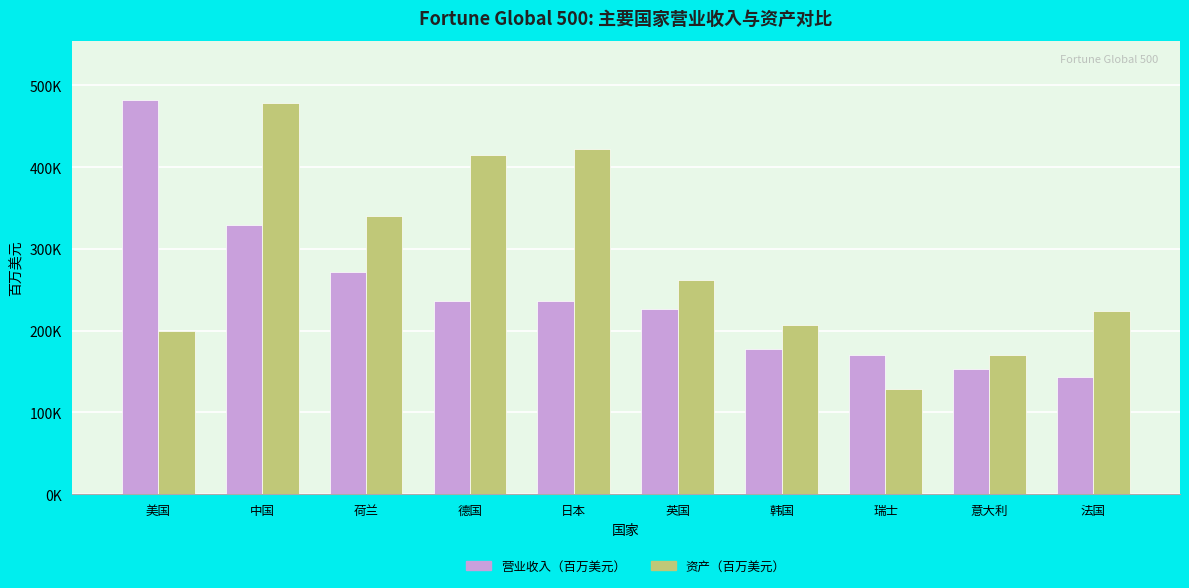

What are all the series names shown in the legend?

营业收入（百万美元）, 资产（百万美元）